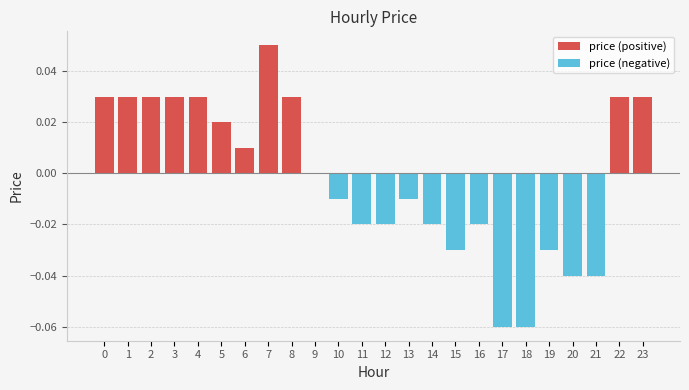

Reading left to right, extract all data points from this chart.

price (positive): 0.0	0.0	0.0	0.0	0.0	0.0	0.0	0.1	0.0	0.0	0.0	0.0	0.0	0.0	0.0	0.0	0.0	0.0	0.0	0.0	0.0	0.0	0.0	0.0
price (negative): 0.0	0.0	0.0	0.0	0.0	0.0	0.0	0.0	0.0	0.0	-0.0	-0.0	-0.0	-0.0	-0.0	-0.0	-0.0	-0.1	-0.1	-0.0	-0.0	-0.0	0.0	0.0